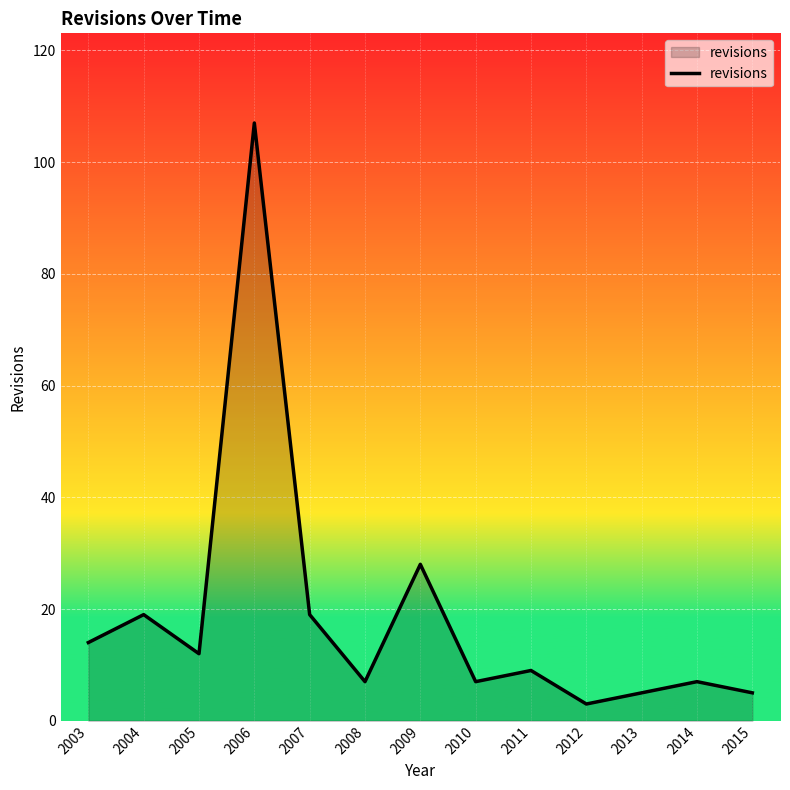

Reading right to left, what are all the values shown in this chart?

5	7	5	3	9	7	28	7	19	107	12	19	14